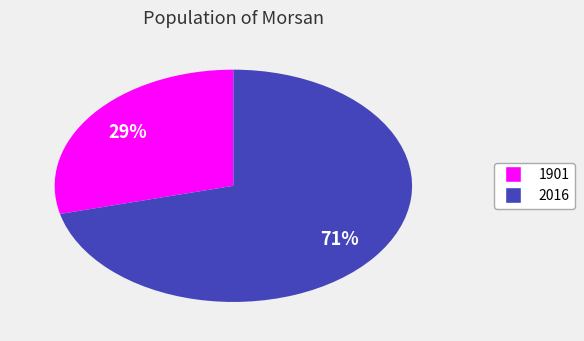

How many slices are in this pie chart?

2